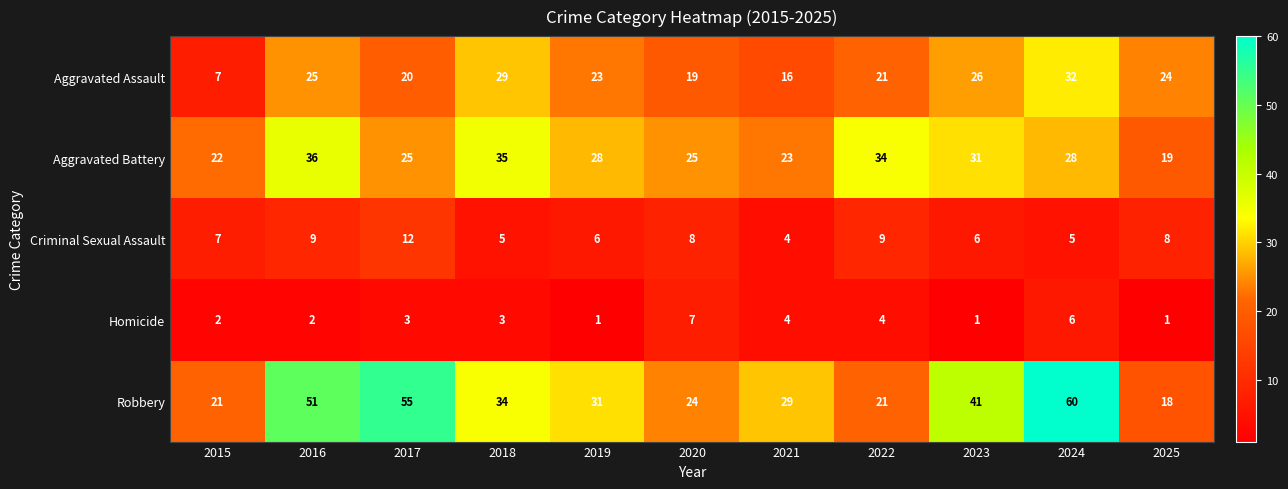

At which category does the chart reach its peak across all series?

2024